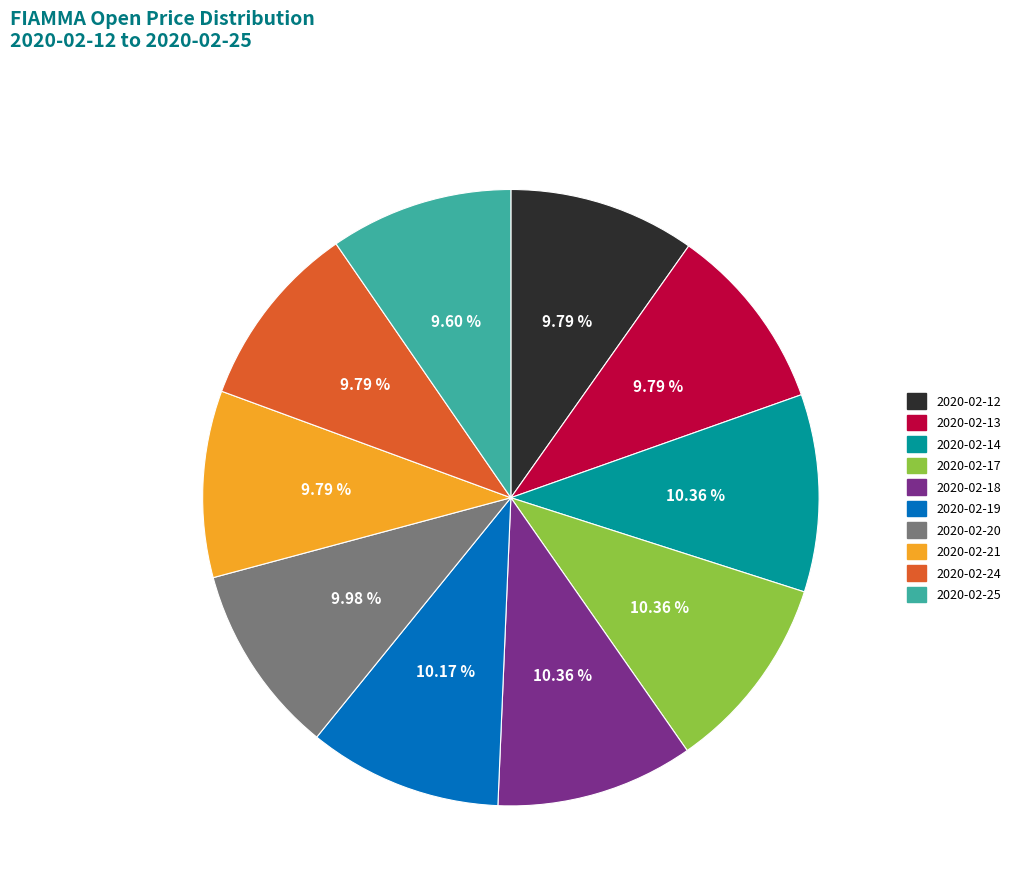

Does 2020-02-19 represent more than half of the total?

No